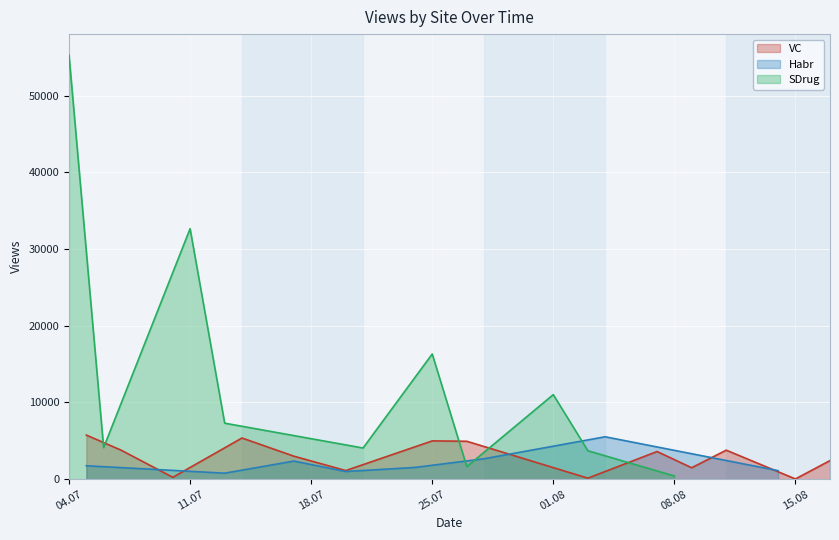

How many interior local valleys does the Habr series have?

2